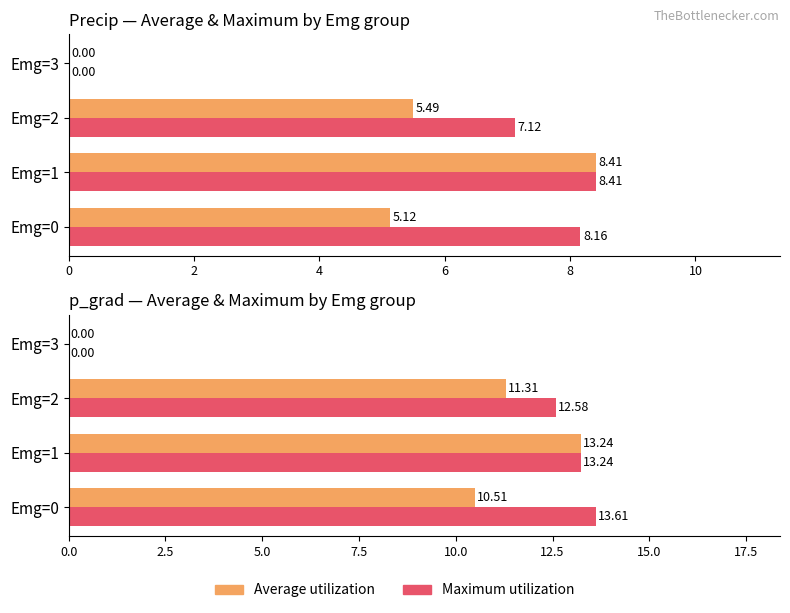

Is it true that Maximum utilization equals 12.6 at Emg=2?

True